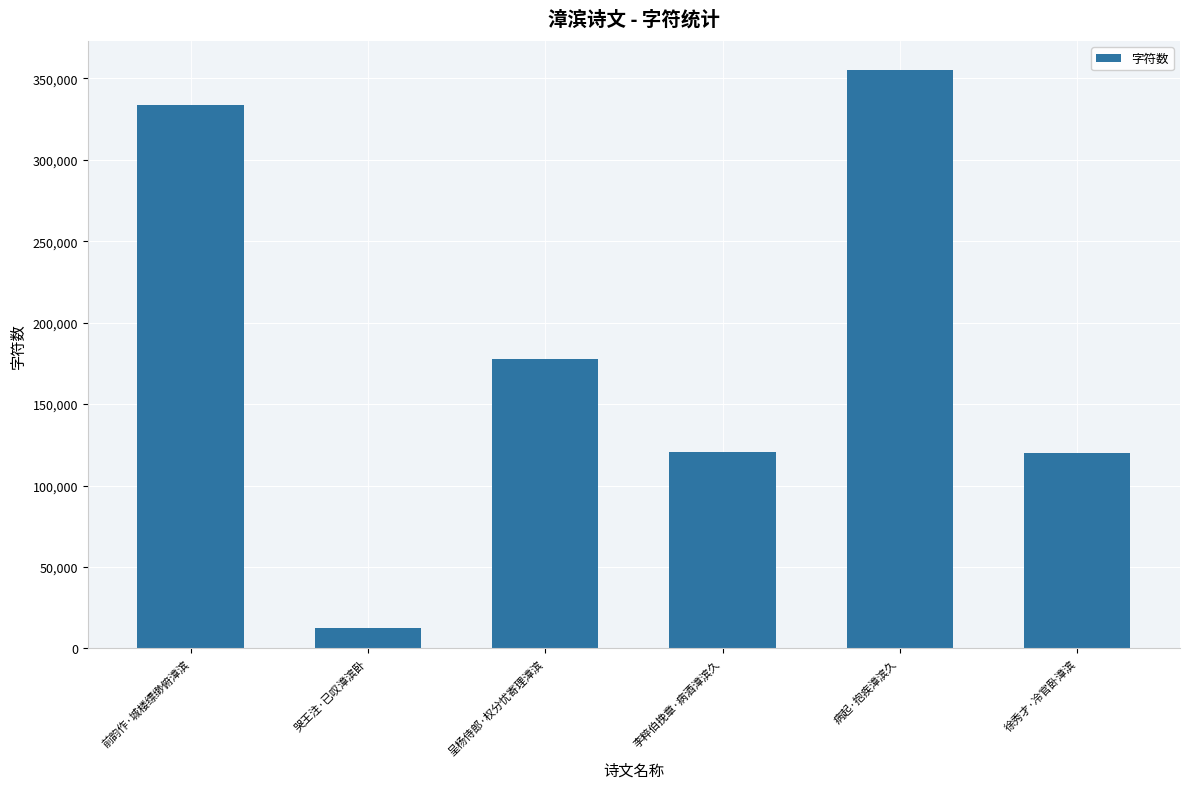

True or false: the data shows 333388 at 前韵作·城楼缥缈俯漳滨.

True